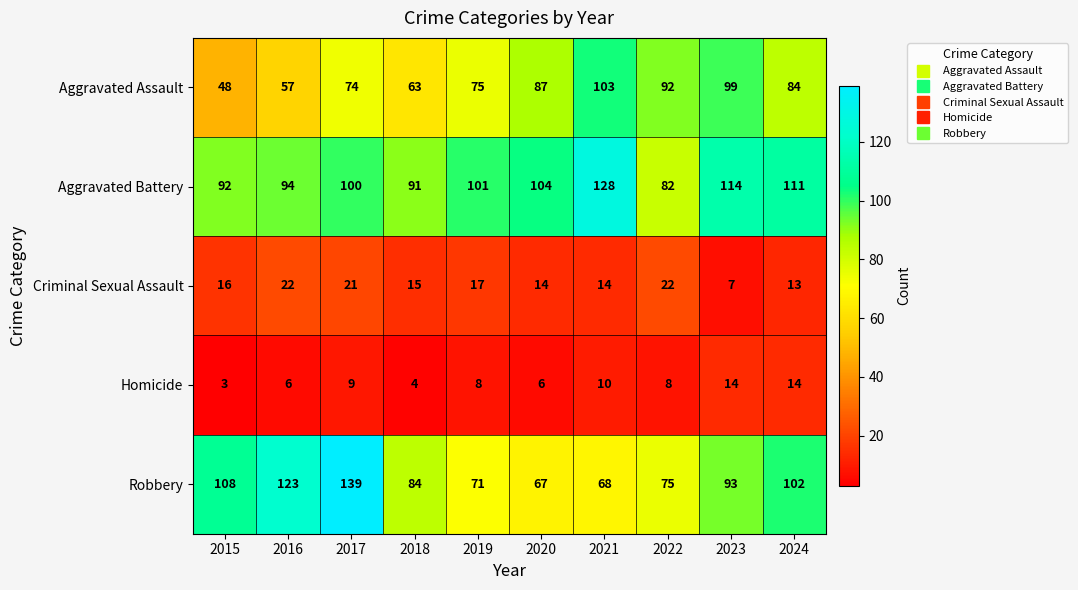

How many distinct data groups are displayed?

5